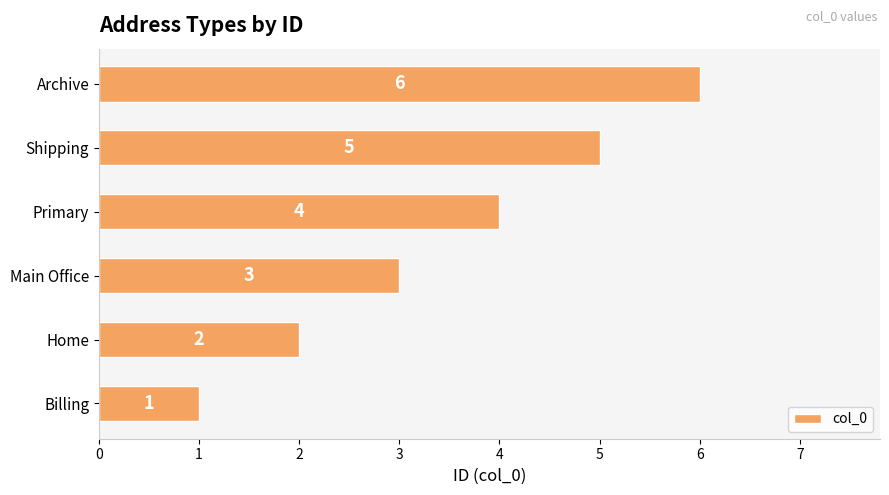

What is the difference between the second highest and second lowest values?

3